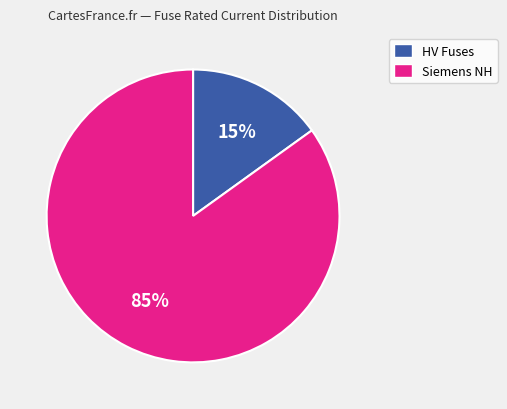

To the nearest percent, what is the difference between the largest and smallest slice percentages?

70%